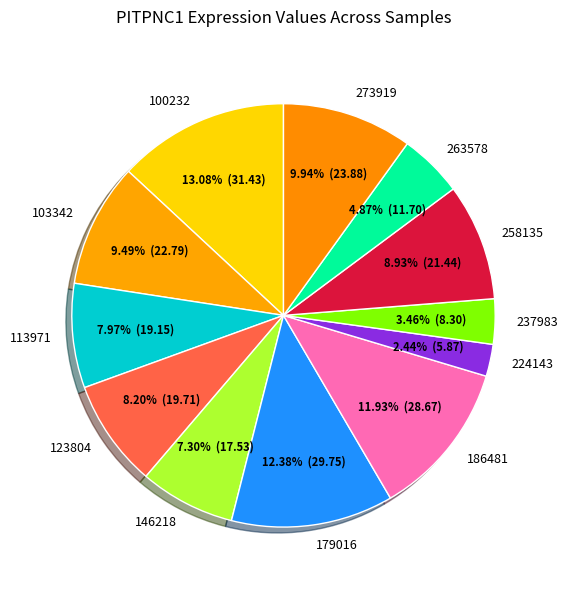

Count the number of slices in the pie.

12